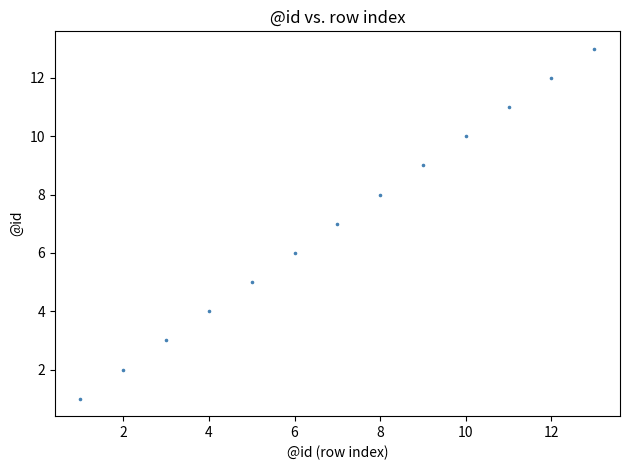

What is the range of Y values (max minus min)?

12